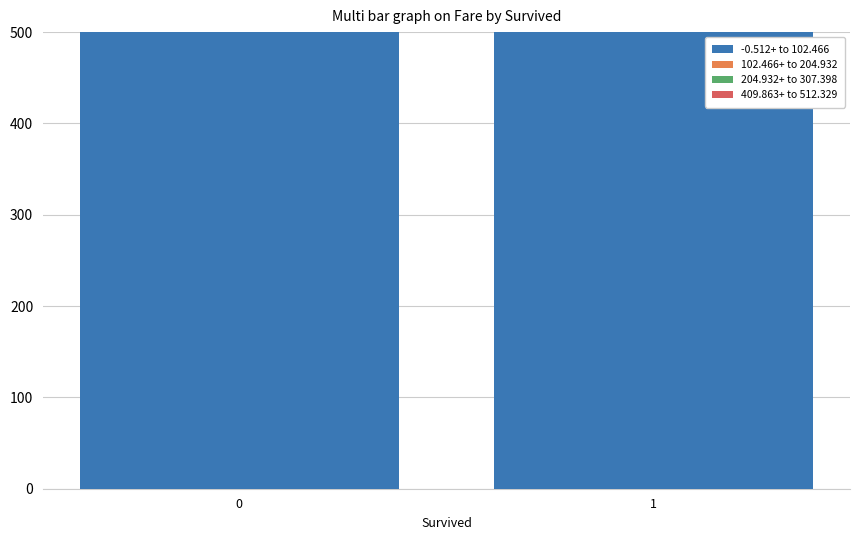

What are all the series names shown in the legend?

-0.512+ to 102.466, 102.466+ to 204.932, 204.932+ to 307.398, 409.863+ to 512.329